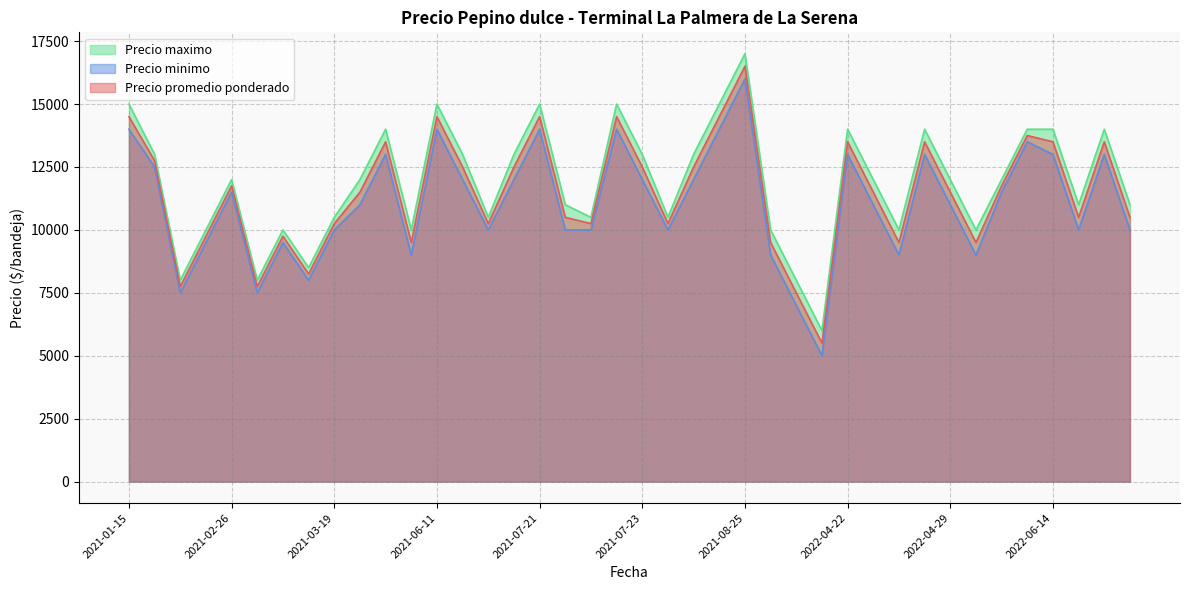

What is the difference between the second highest and second lowest values in the Precio maximo series?

7000